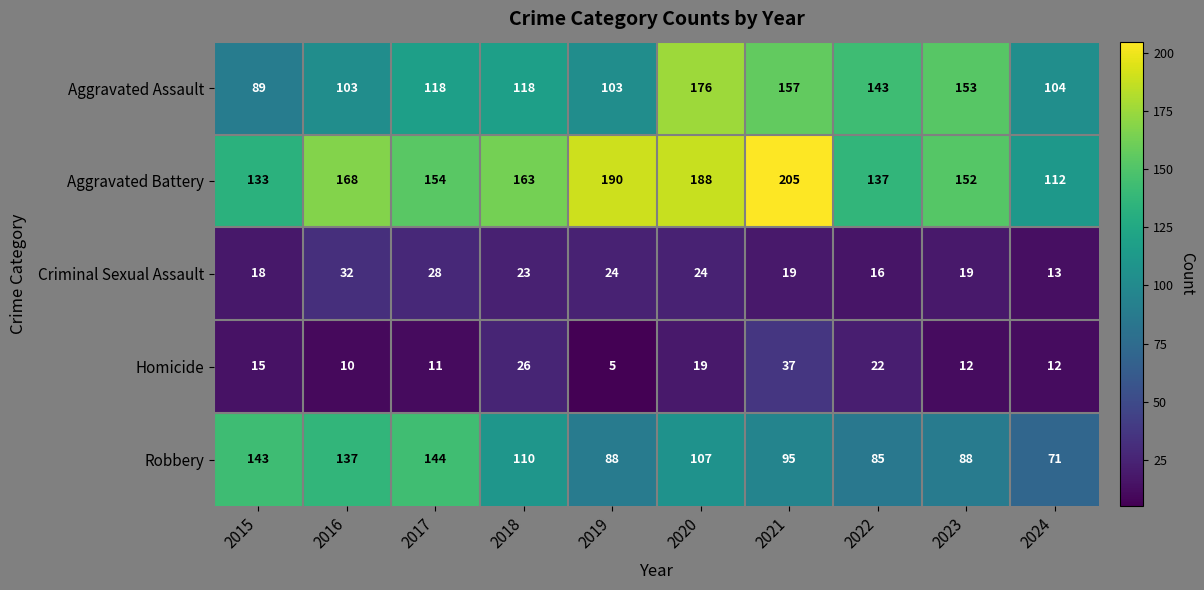

Rank the series at 2019 from lowest to highest value.

Homicide, Criminal Sexual Assault, Robbery, Aggravated Assault, Aggravated Battery